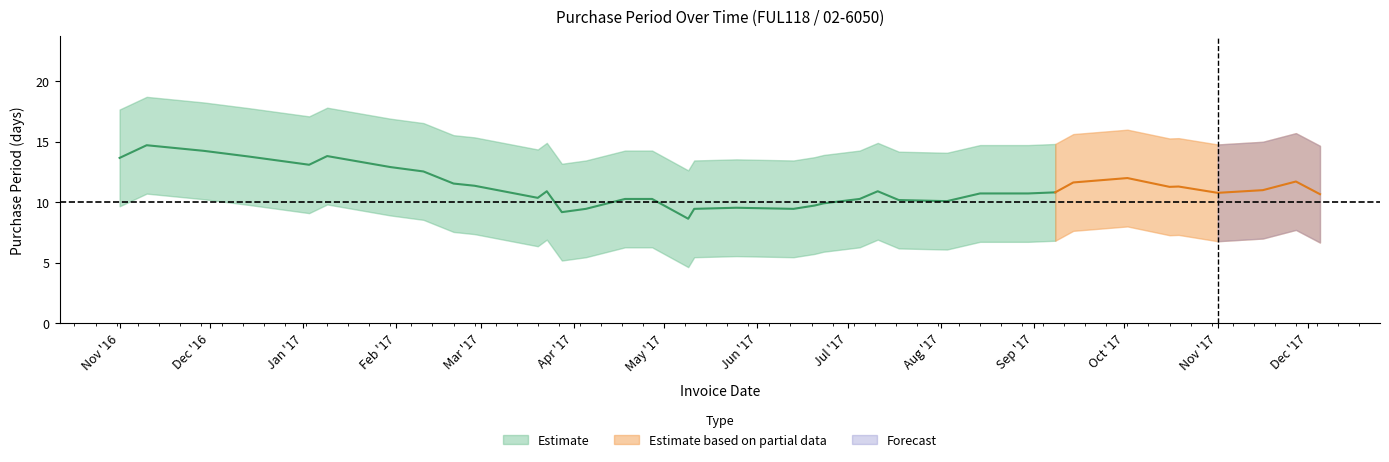

What is the label of the 18th point from the right?

2017-06-13